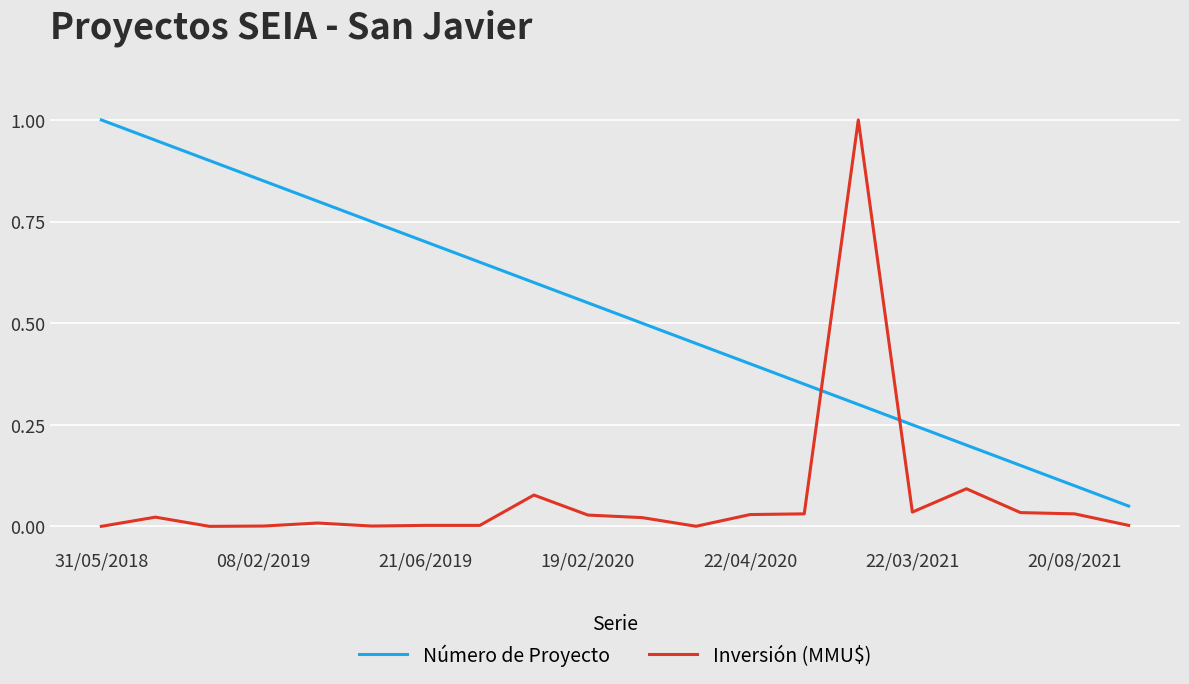

Which series has the largest total across all categories?

Número de Proyecto